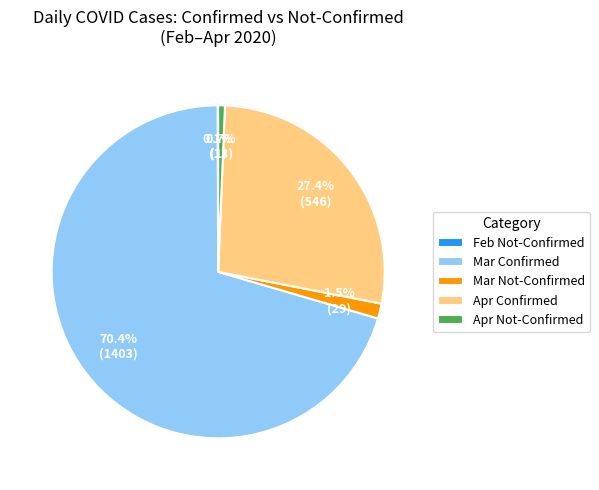

Does Mar Confirmed represent more than half of the total?

Yes